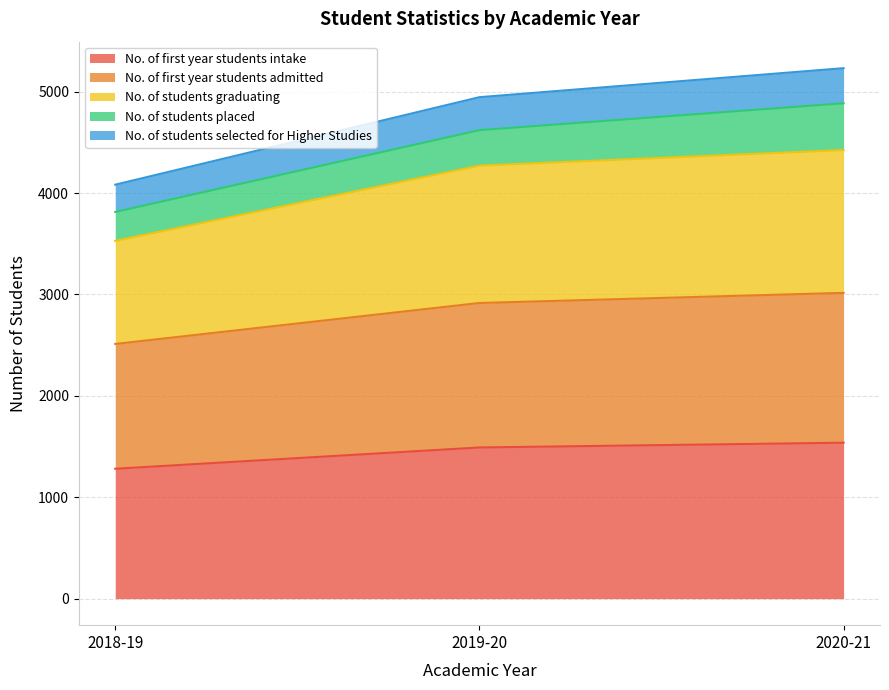

What is the lowest value of the No. of first year students intake series?

1281